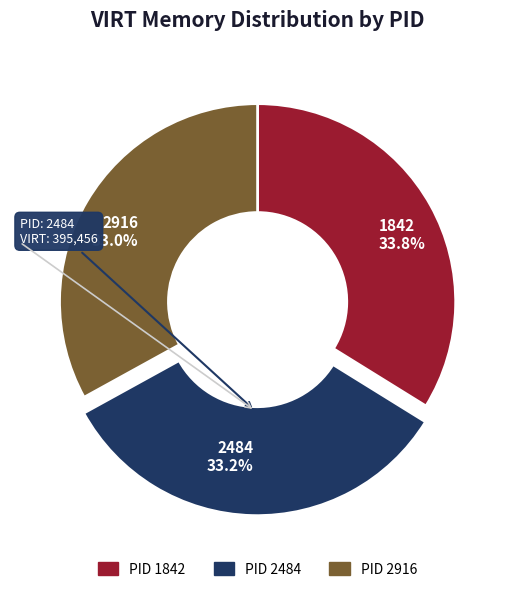

To the nearest percent, what is the difference between the largest and smallest slice percentages?

1%